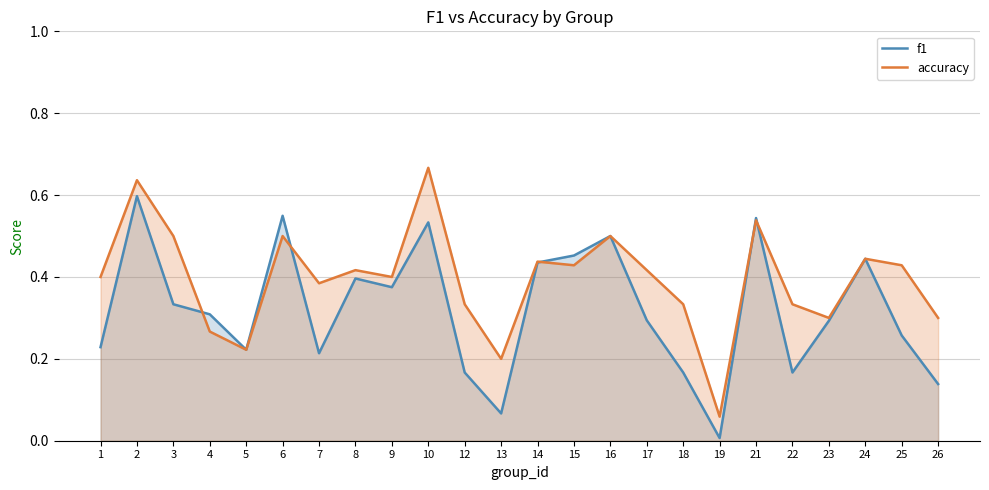

True or false: f1 has a value of 0.3 at 23.

True